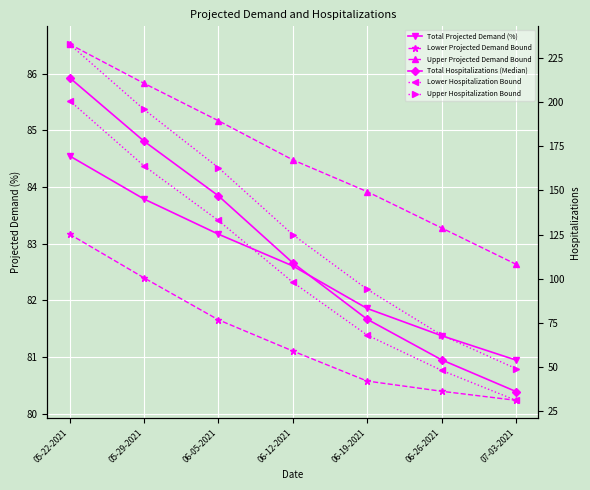

List the series in order of their peak value, highest first.

Upper Hospitalization Bound, Total Hospitalizations (Median), Lower Hospitalization Bound, Upper Projected Demand Bound, Total Projected Demand (%), Lower Projected Demand Bound